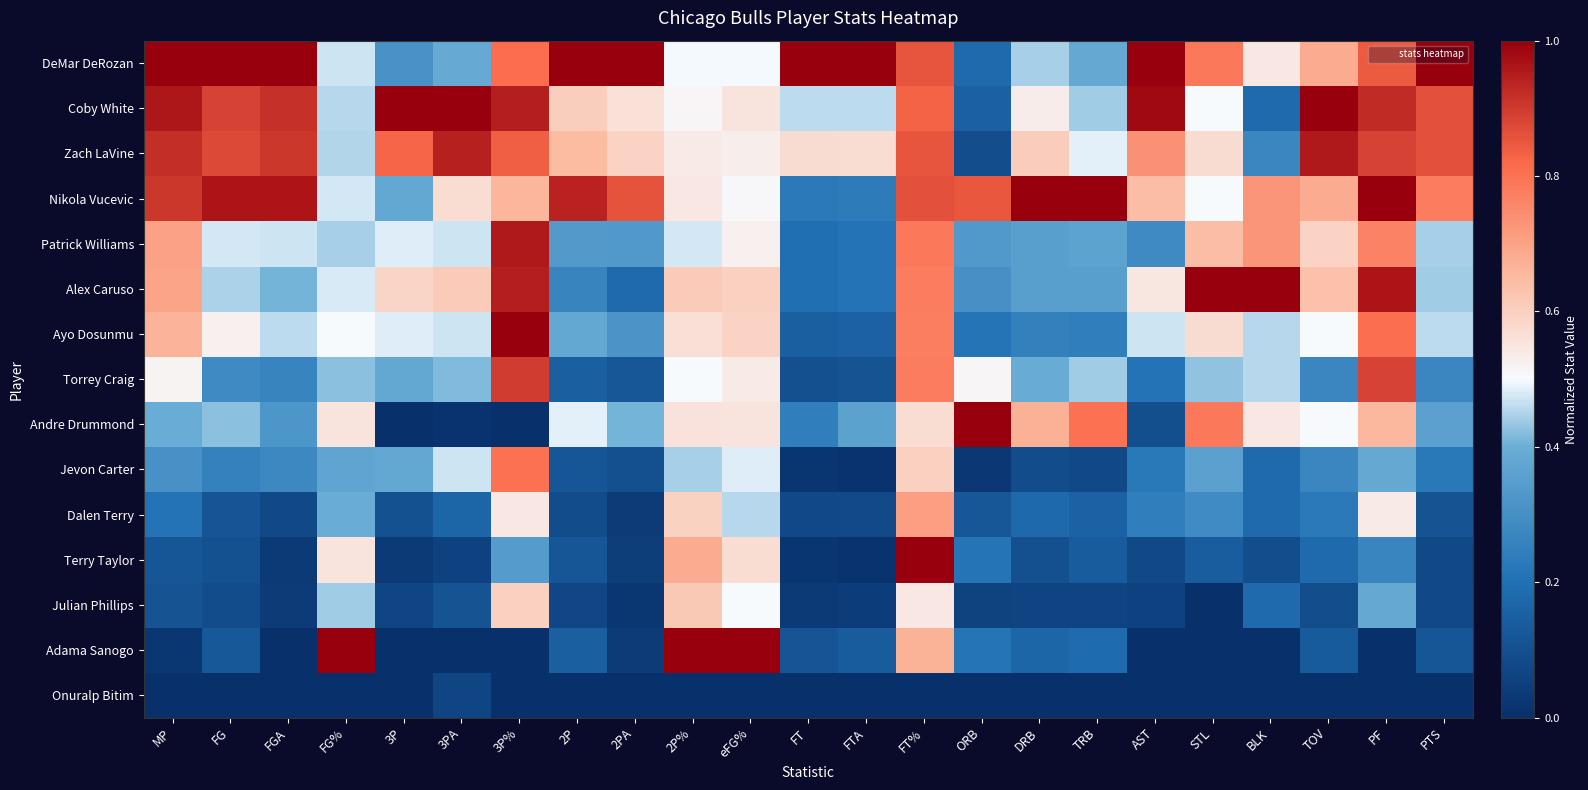

Rank the series at FG from lowest to highest value.

Onuralp Bitim, Julian Phillips, Terry Taylor, Dalen Terry, Adama Sanogo, Jevon Carter, Torrey Craig, Andre Drummond, Alex Caruso, Patrick Williams, Ayo Dosunmu, Zach LaVine, Coby White, Nikola Vucevic, DeMar DeRozan